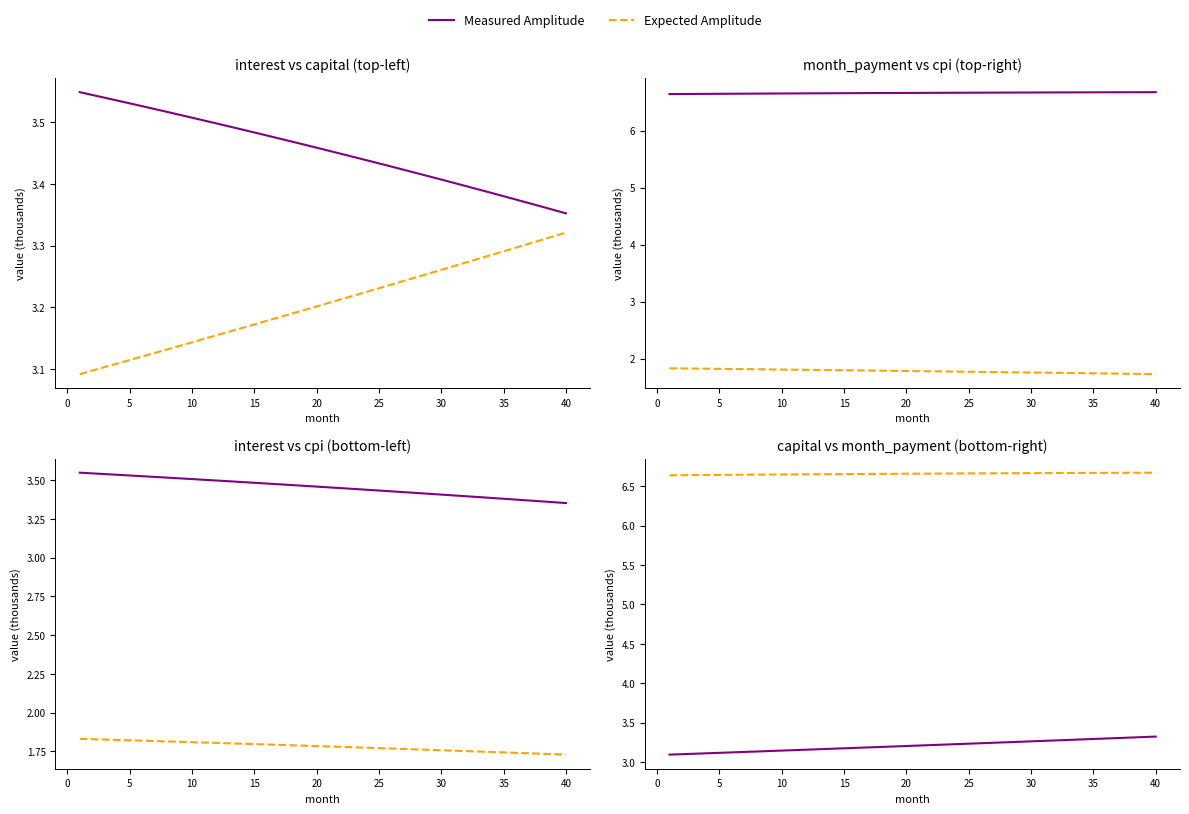

Is the value of month_payment at 0 greater than the value of interest at 24?

Yes